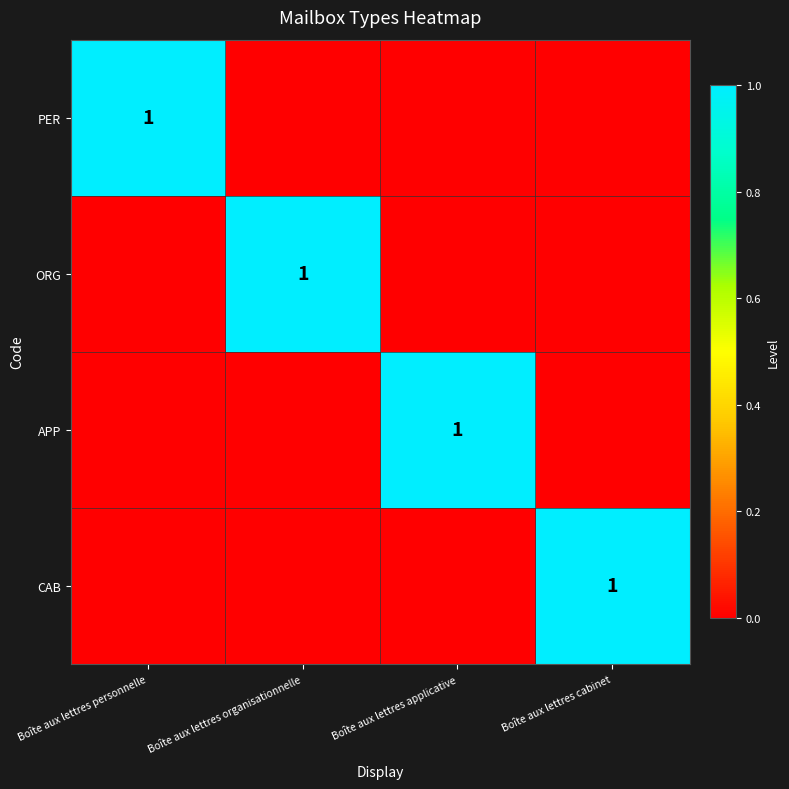

At which label does CAB reach its minimum?

Boîte aux lettres personnelle